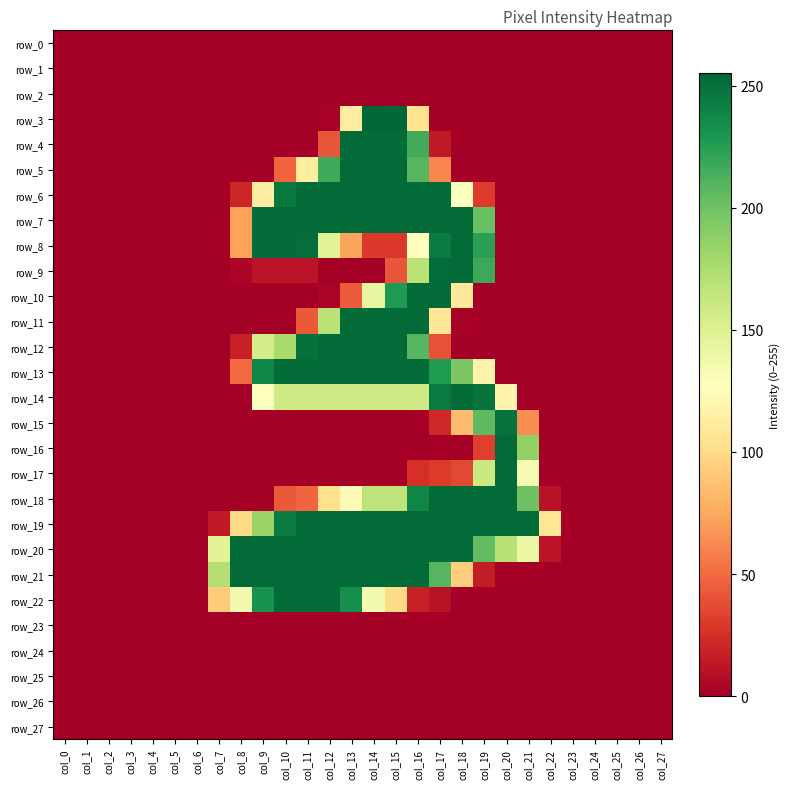

Which series has the largest range (max minus min)?

row_3